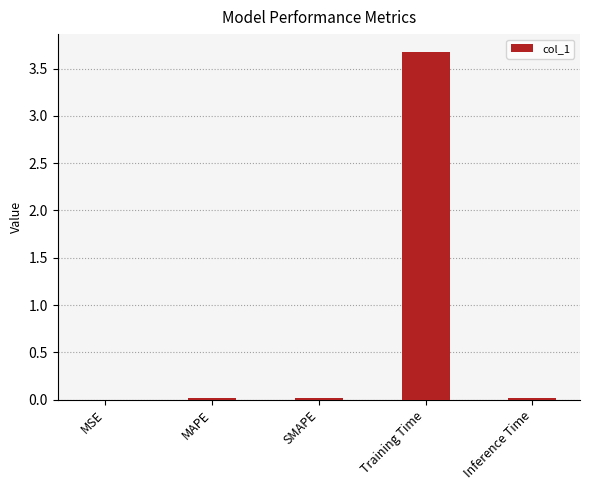

What is the maximum value shown in the chart?

3.7